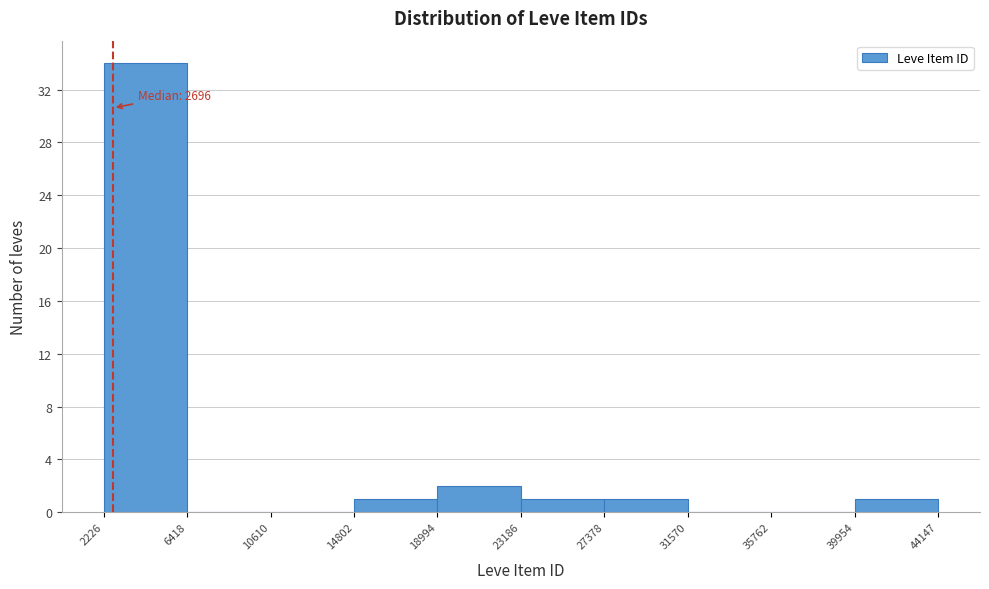

Which range on the x-axis has the tallest bar?

2226 to 6418